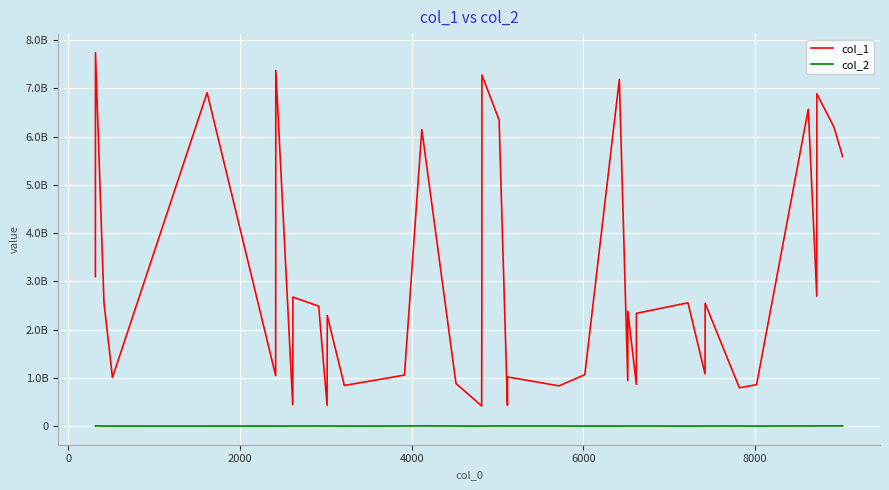

Is this an area chart (filled region under the line)?

No